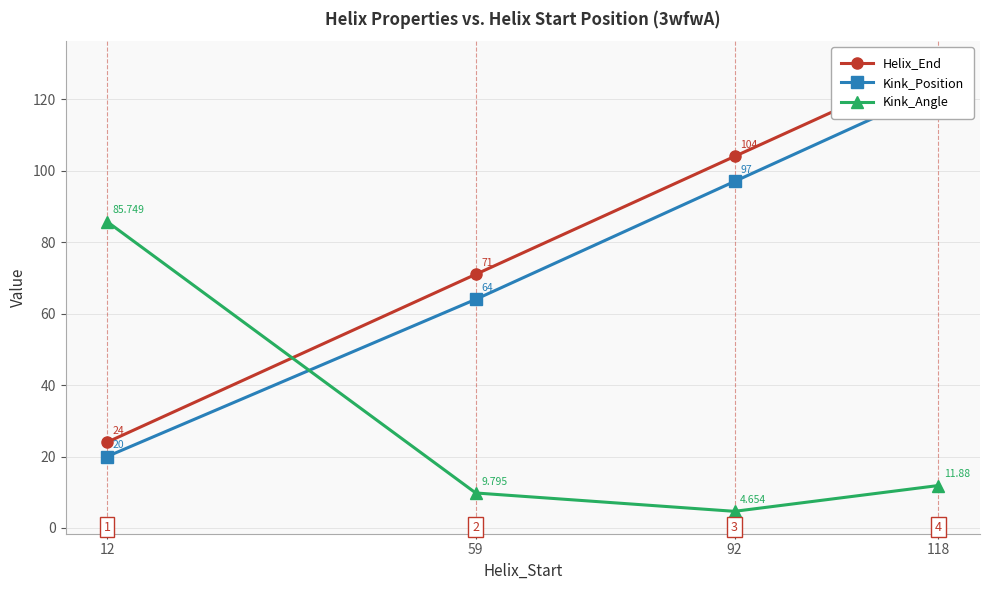

What is the value of the Helix_End point at the 3rd from the left?

104.0